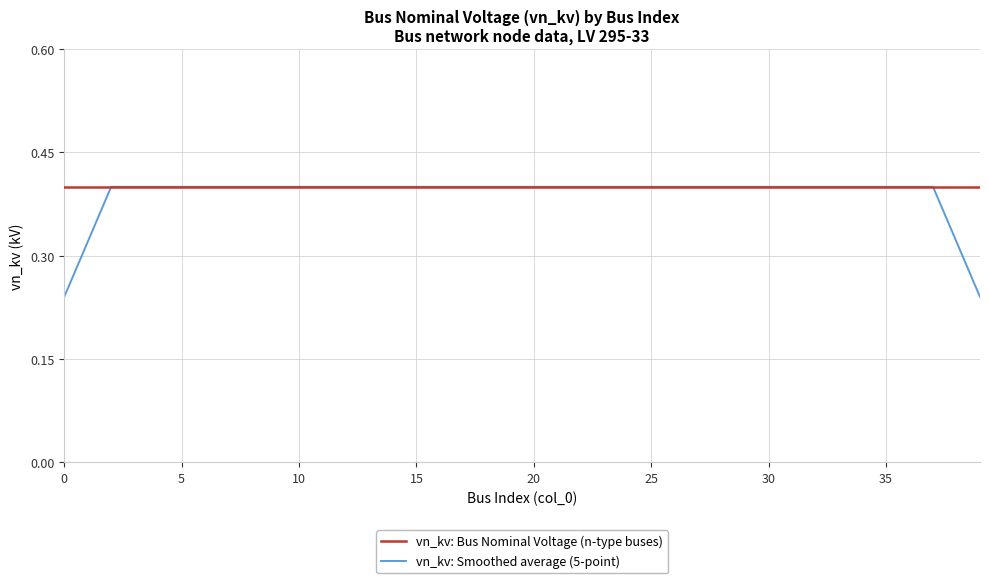

Rank the series by their average value, from highest to lowest.

vn_kv: Bus Nominal Voltage (n-type buses), vn_kv: Smoothed average (5-point)